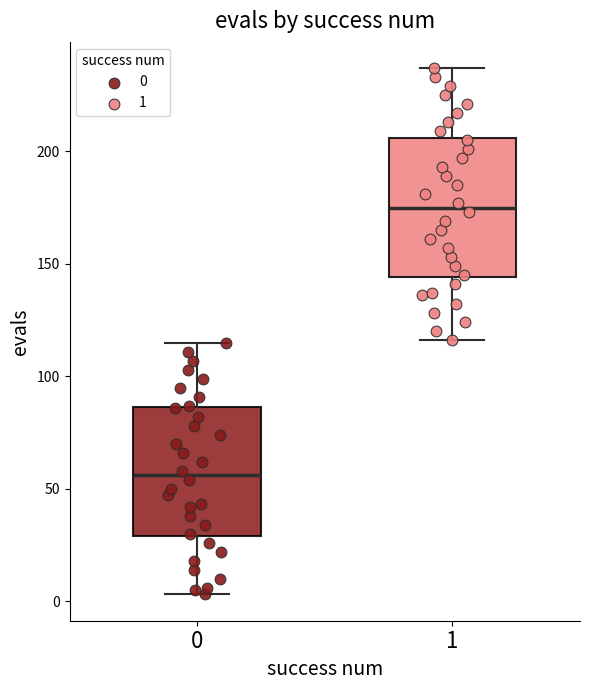

Reading left to right, transcribe this box plot: for each box, give where its median line is, the range the box spans, and where its two whiskers end, as read against the y-axis. The values are not printed on the chart, so give them approximately, as read against the axis.

0: median 55, box 30 to 85, whiskers 5 to 115
1: median 175, box 145 to 205, whiskers 115 to 235